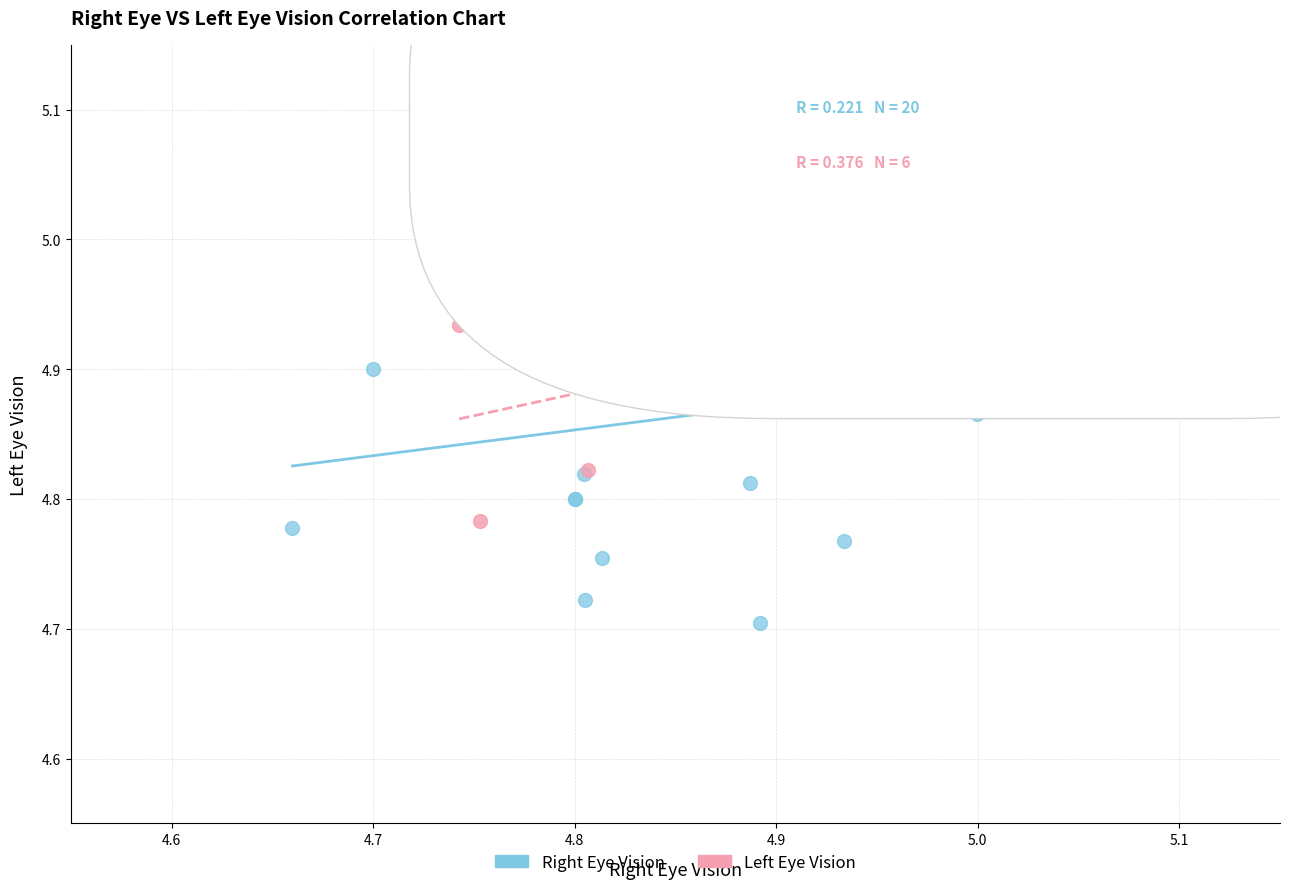

Which series reaches the minimum Y coordinate?

Right Eye Vision